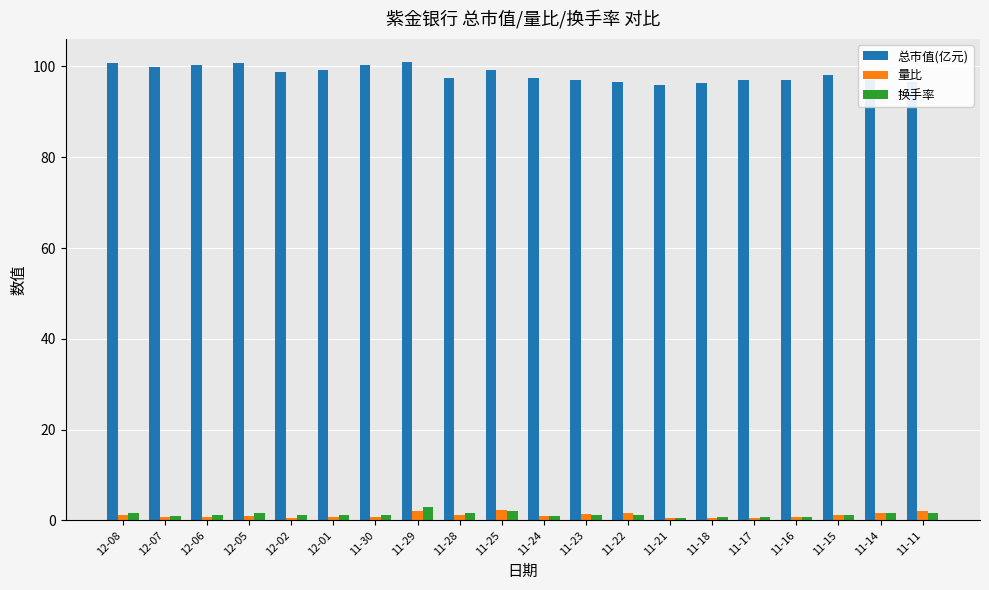

Does the chart contain stacked bars?

No